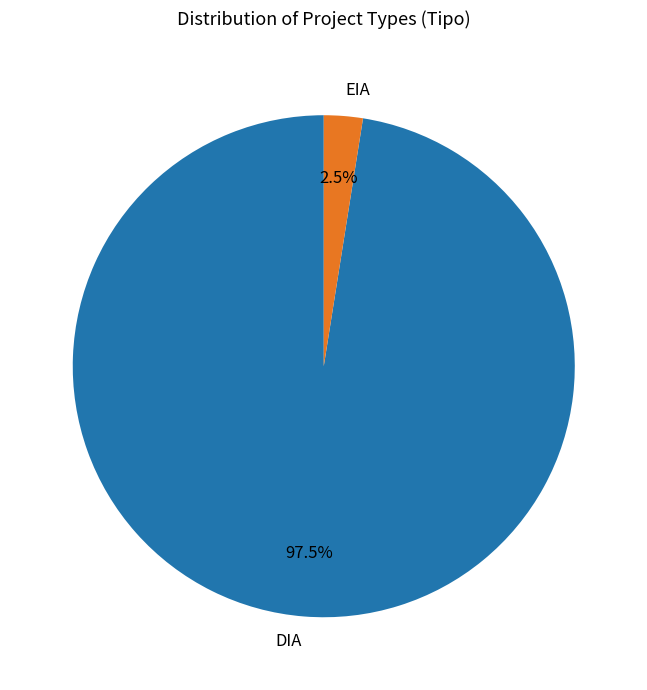

Between EIA and DIA, which is larger?

DIA